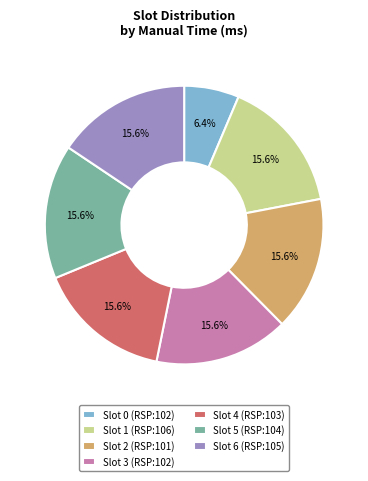

Which category has the smallest portion of the pie?

Slot 0